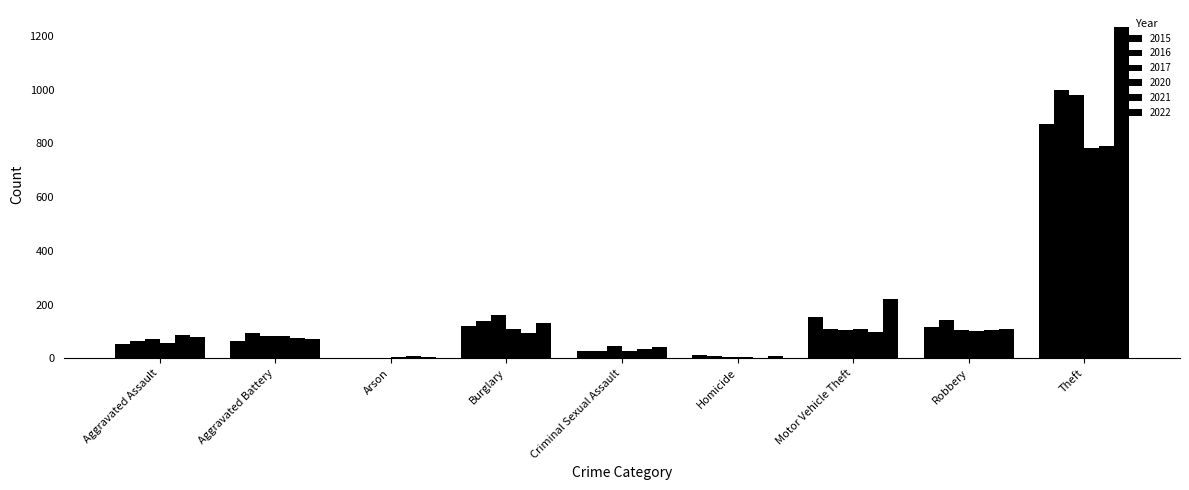

The 2016 series shows 8 at Homicide. True or false?

True